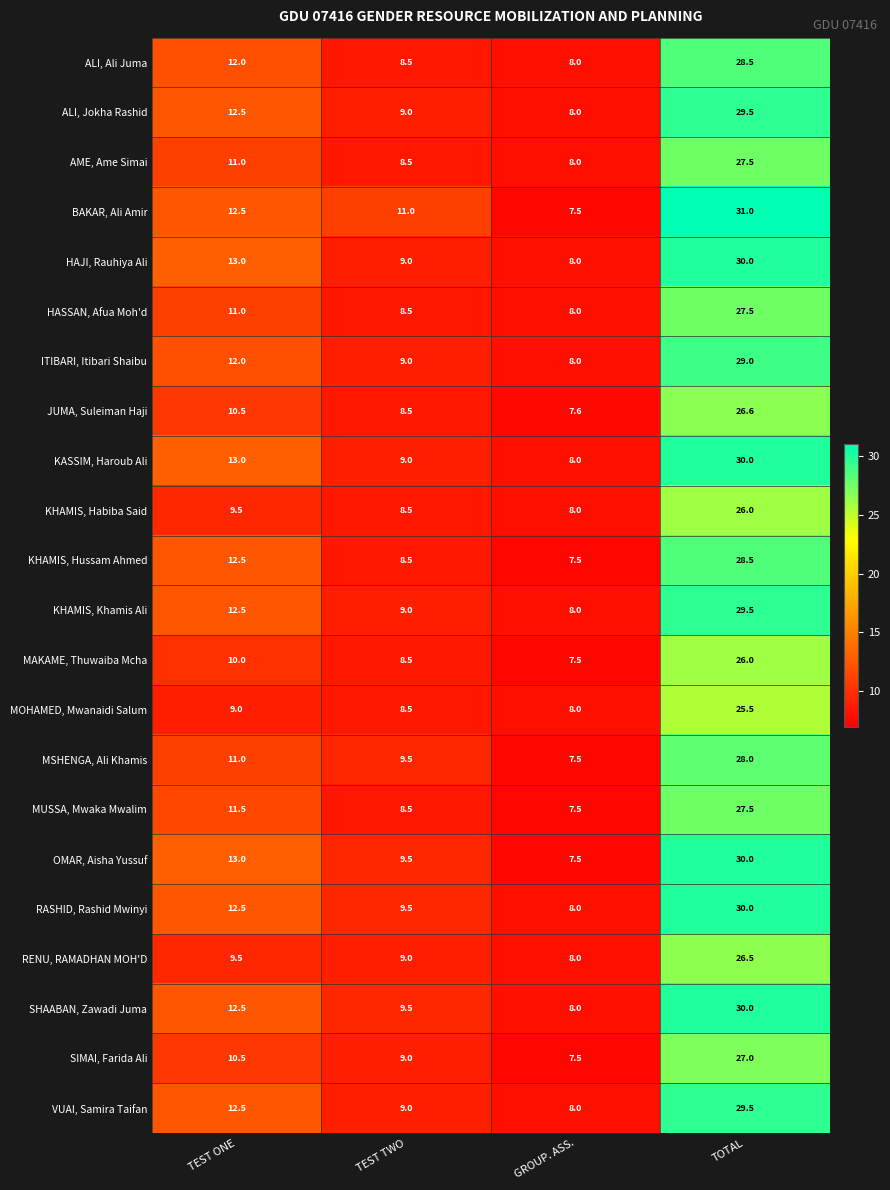

What value does the RASHID, Rashid Mwinyi series have at TEST ONE?

12.5